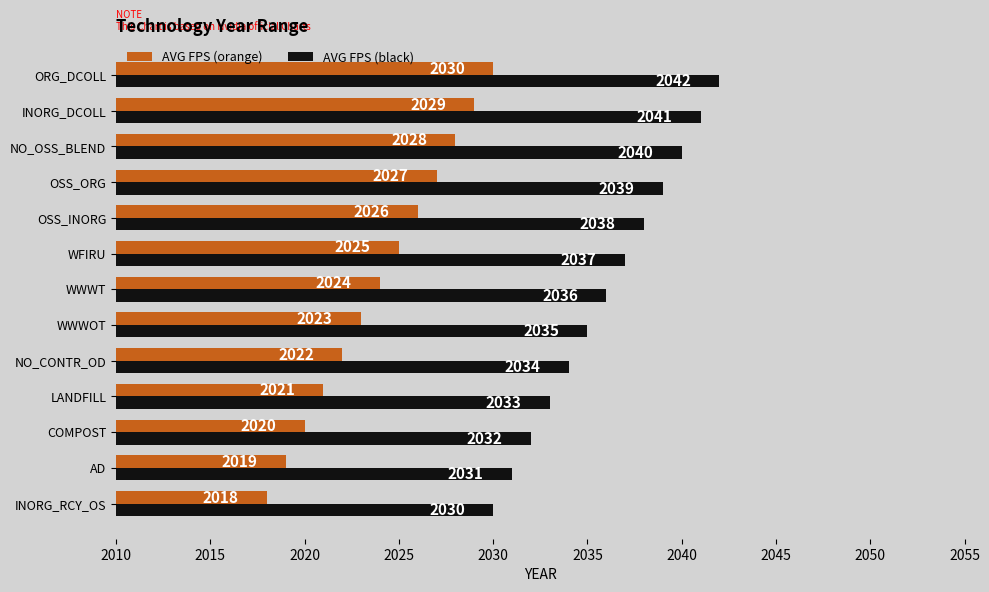

At which label does AVG FPS (black) reach its peak?

ORG_DCOLL